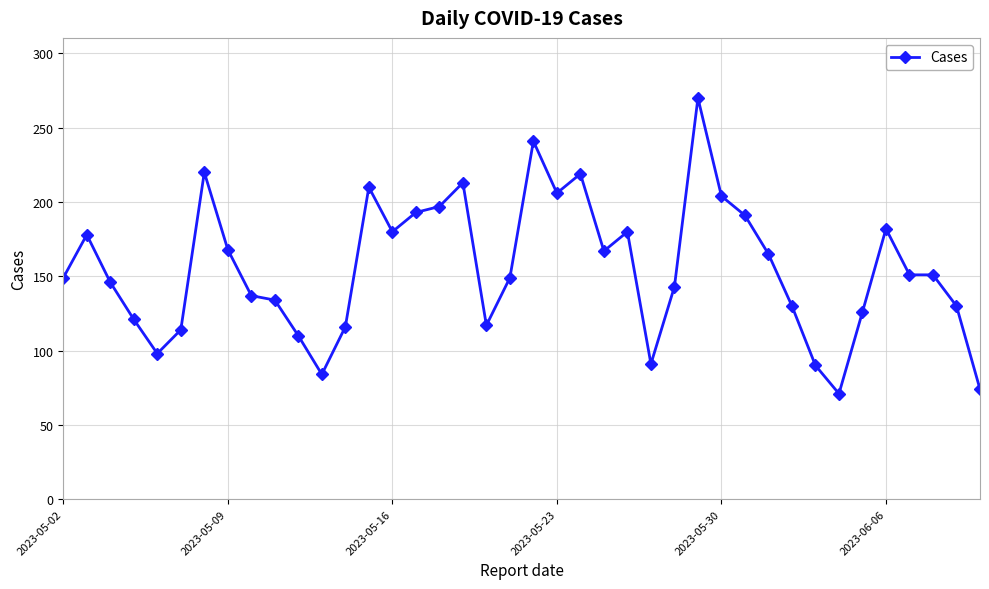

What is the minimum value shown in the chart?

71